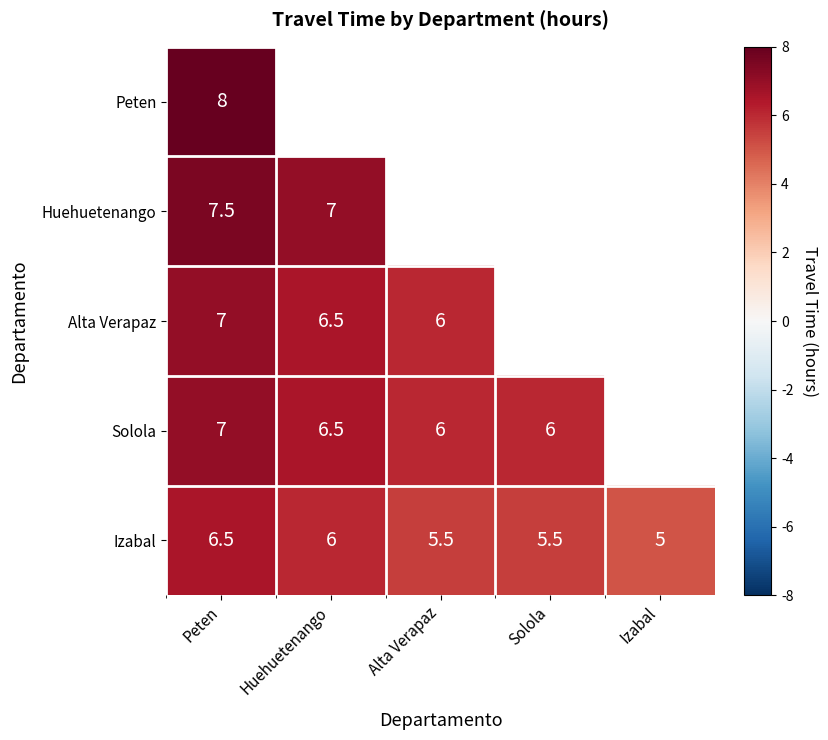

What is the minimum value for Izabal?

5.0